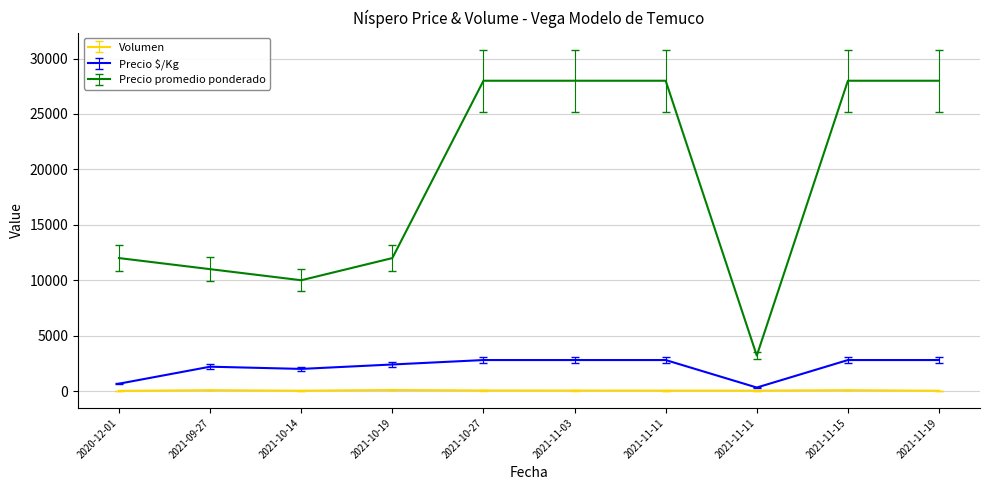

True or false: Precio promedio ponderado and Volumen cross at least once.

False